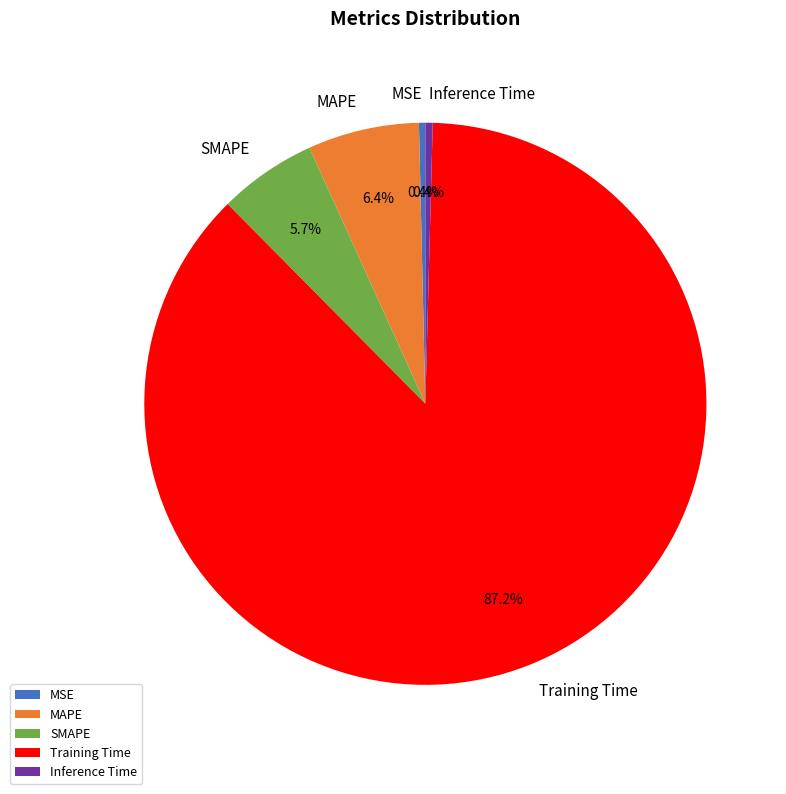

Is it true that MAPE is 1% of the pie?

False